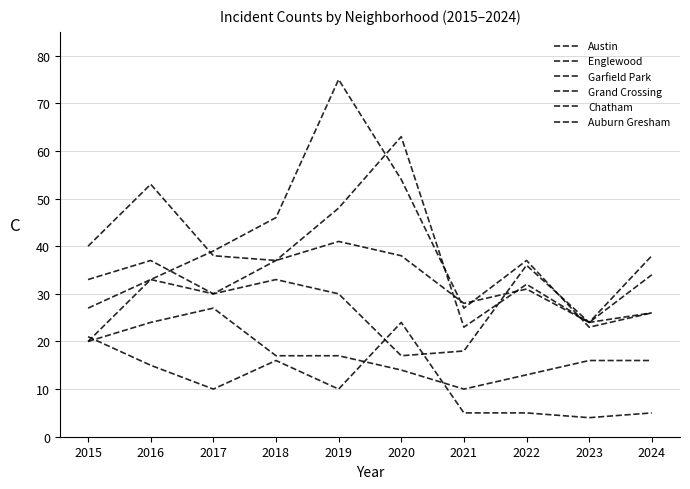

Is this an area chart (filled region under the line)?

No